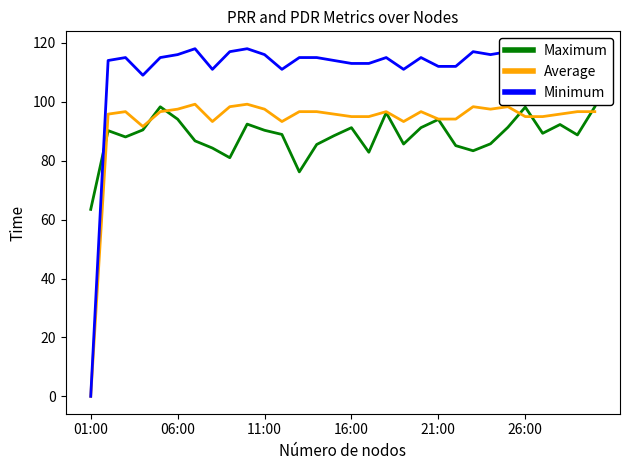

What is the maximum value shown in the chart?

118.0